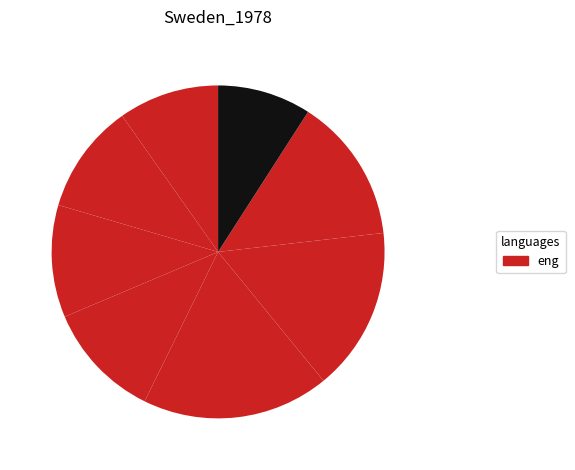

How many slices are in this pie chart?

8